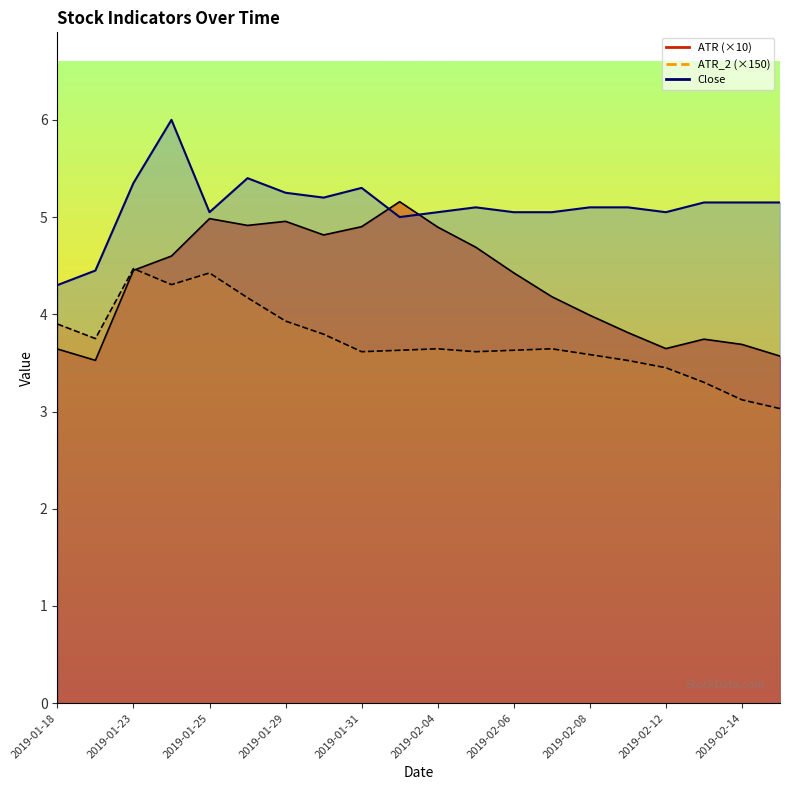

Reading right to left, extract all data points from this chart.

ATR_line: 3.6	3.7	3.7	3.6	3.8	4.0	4.2	4.4	4.7	4.9	5.2	4.9	4.8	5.0	4.9	5.0	4.6	4.5	3.5	3.6
ATR_2_line: 3.0	3.1	3.3	3.4	3.5	3.6	3.6	3.6	3.6	3.6	3.6	3.6	3.8	3.9	4.2	4.4	4.3	4.5	3.8	3.9
Close_line: 5.2	5.2	5.2	5.0	5.1	5.1	5.0	5.0	5.1	5.0	5.0	5.3	5.2	5.2	5.4	5.0	6.0	5.3	4.5	4.3